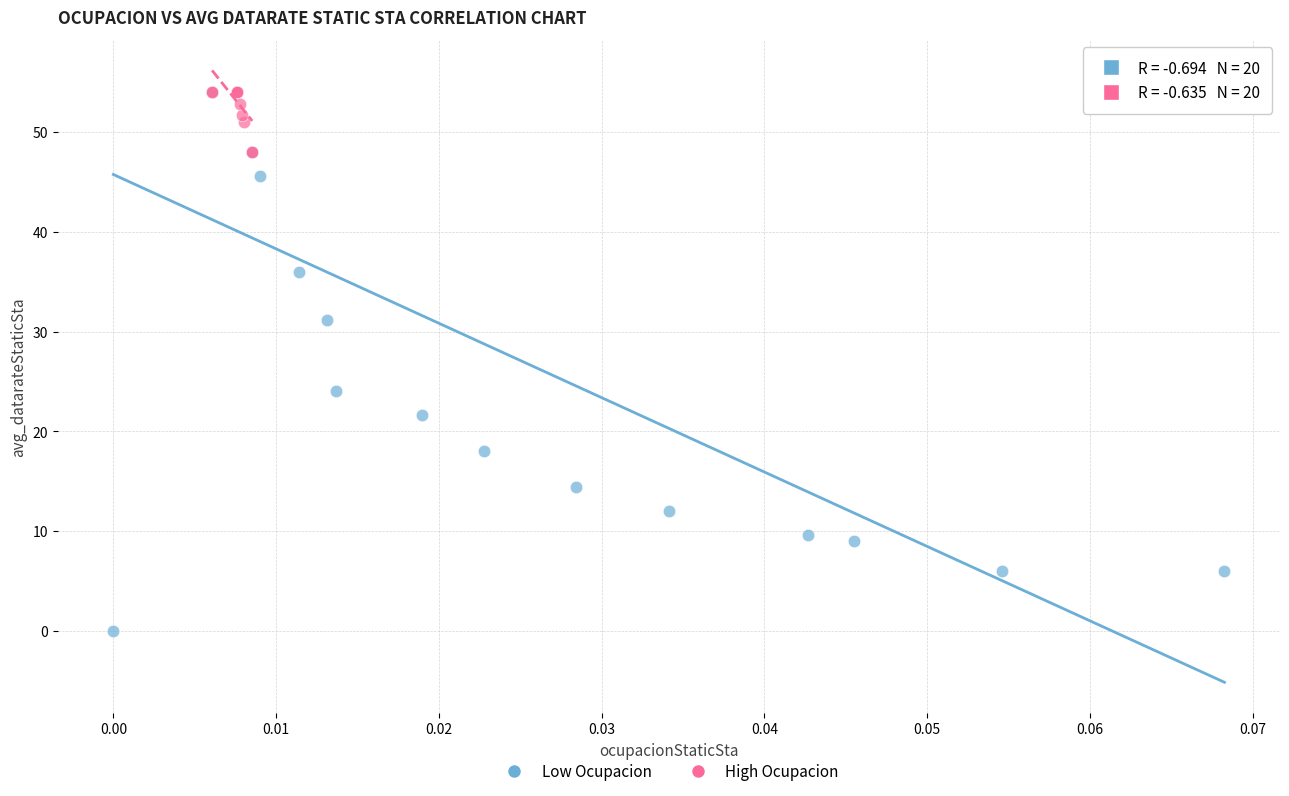

Which series contains the lowest Y value?

Low Ocupacion